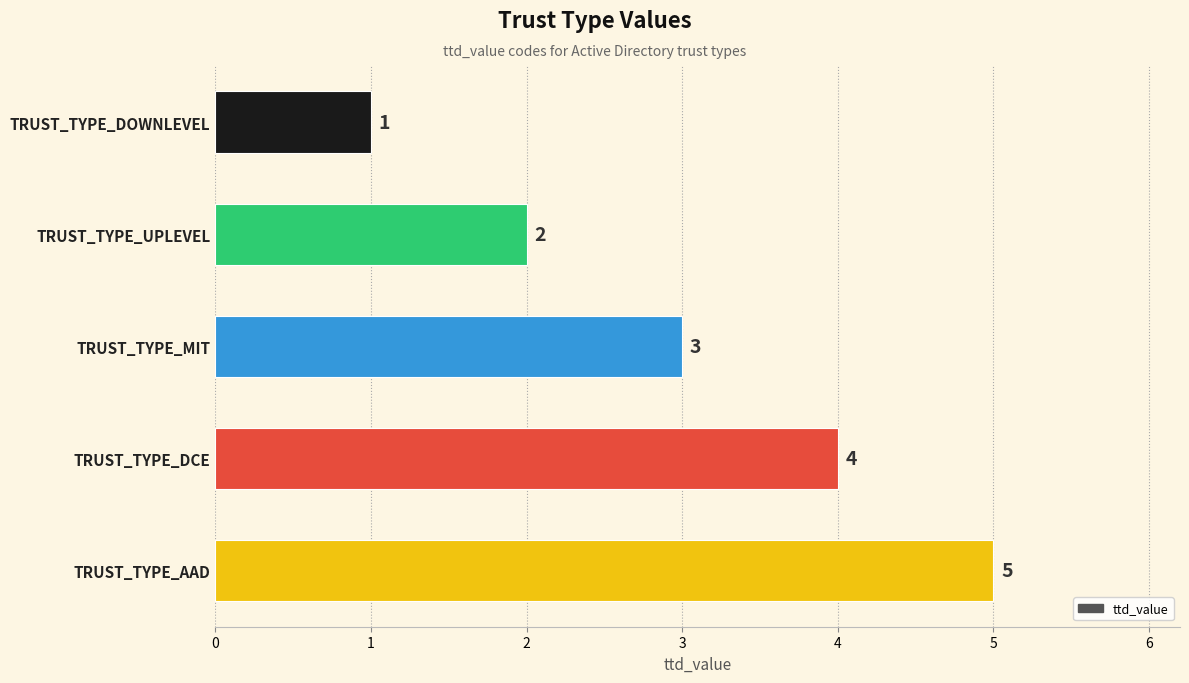

What is the difference between the maximum and minimum values?

4